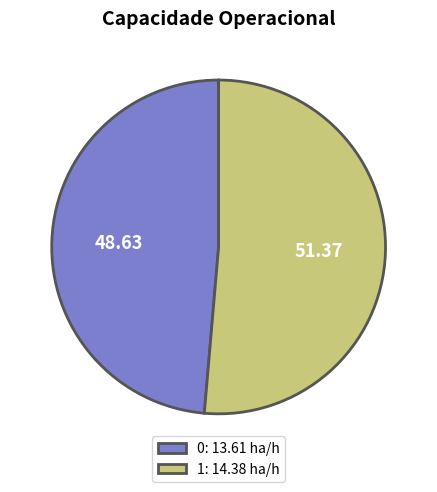

Between 1: 14.38 ha/h and 0: 13.61 ha/h, which is larger?

1: 14.38 ha/h